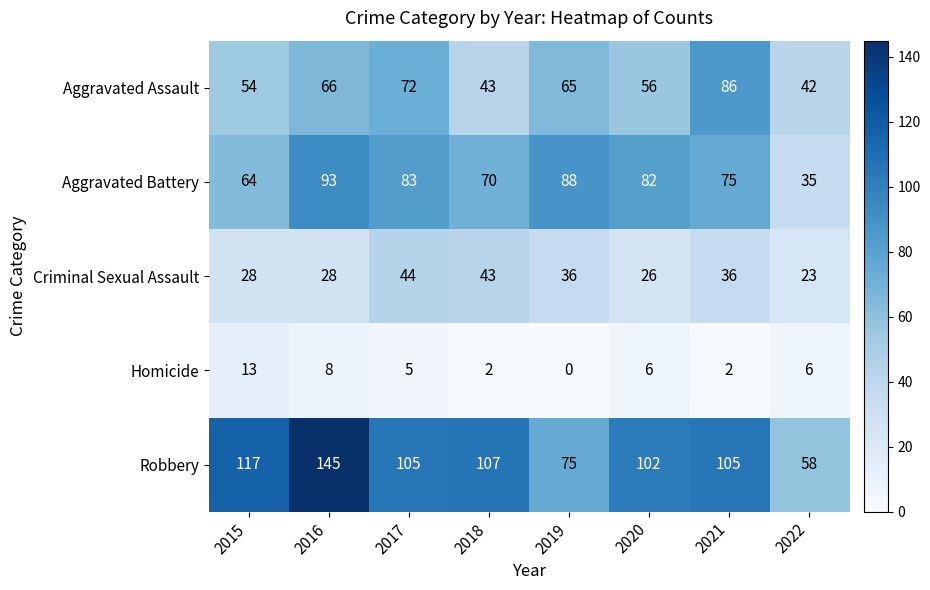

At which label is Aggravated Assault closest to 64?

2019